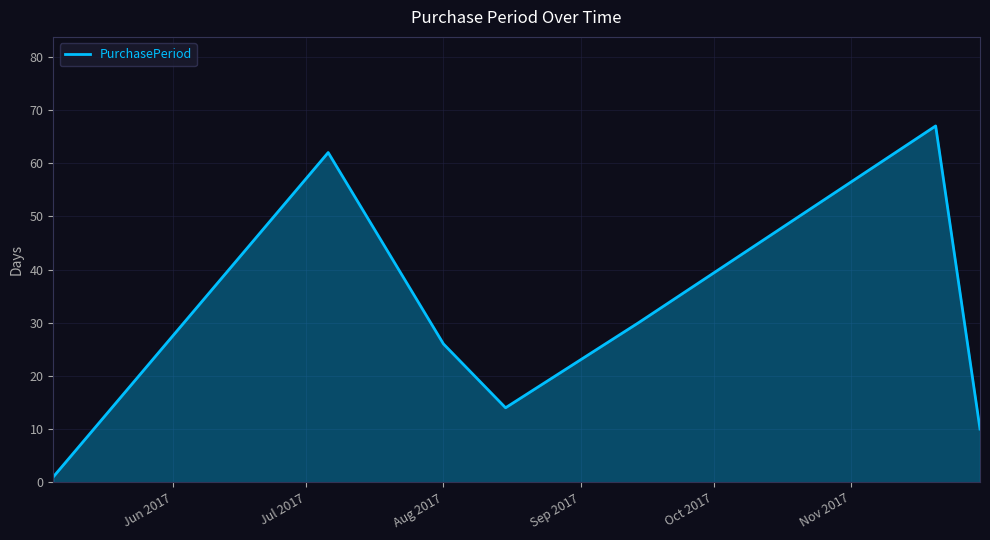

How many interior local valleys (lower than both neighbors) does the data have?

1